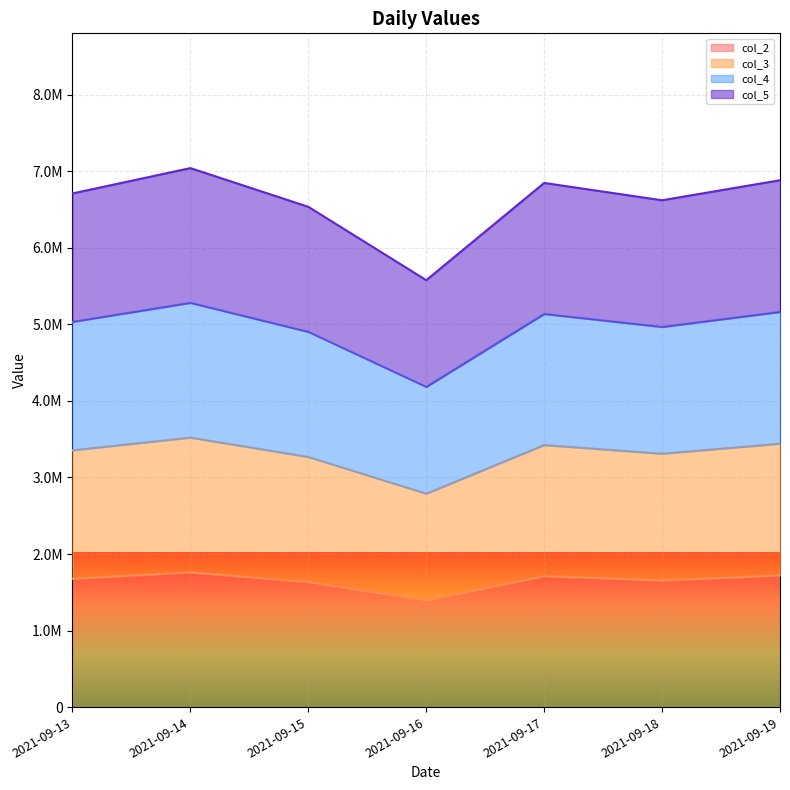

Does the chart display data point markers on the line(s)?

No